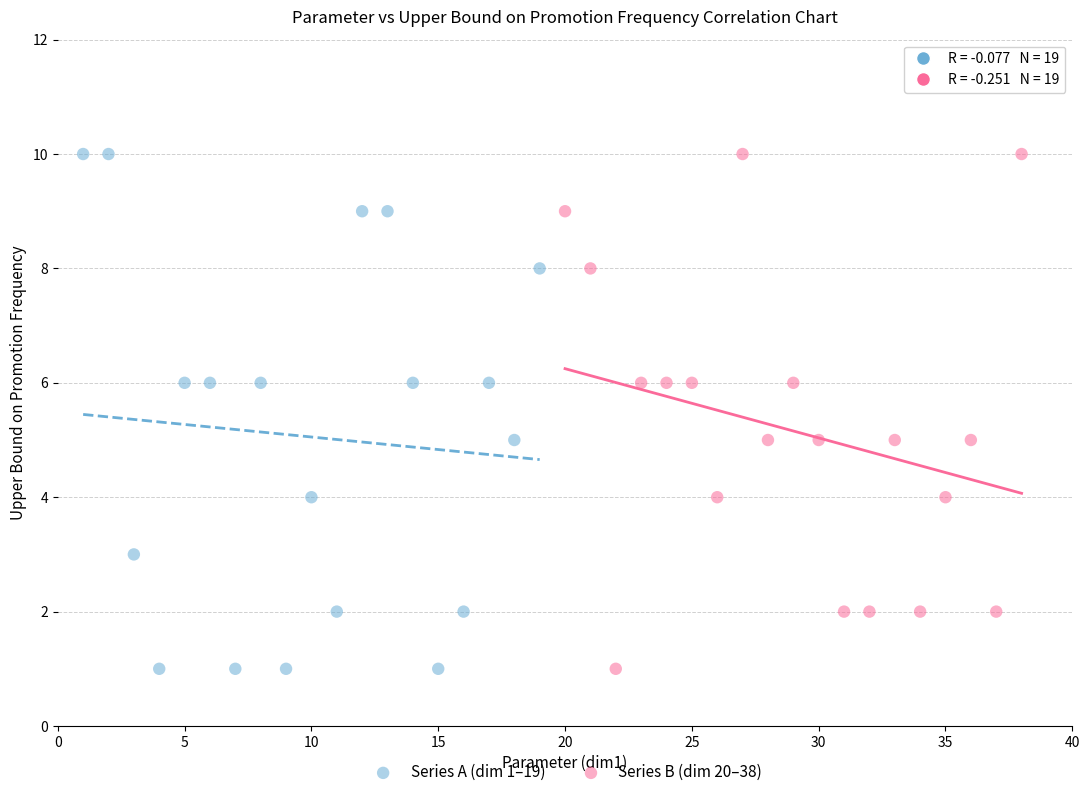

What are all the series names shown in the legend?

Series A (dim 1–19), Series B (dim 20–38)